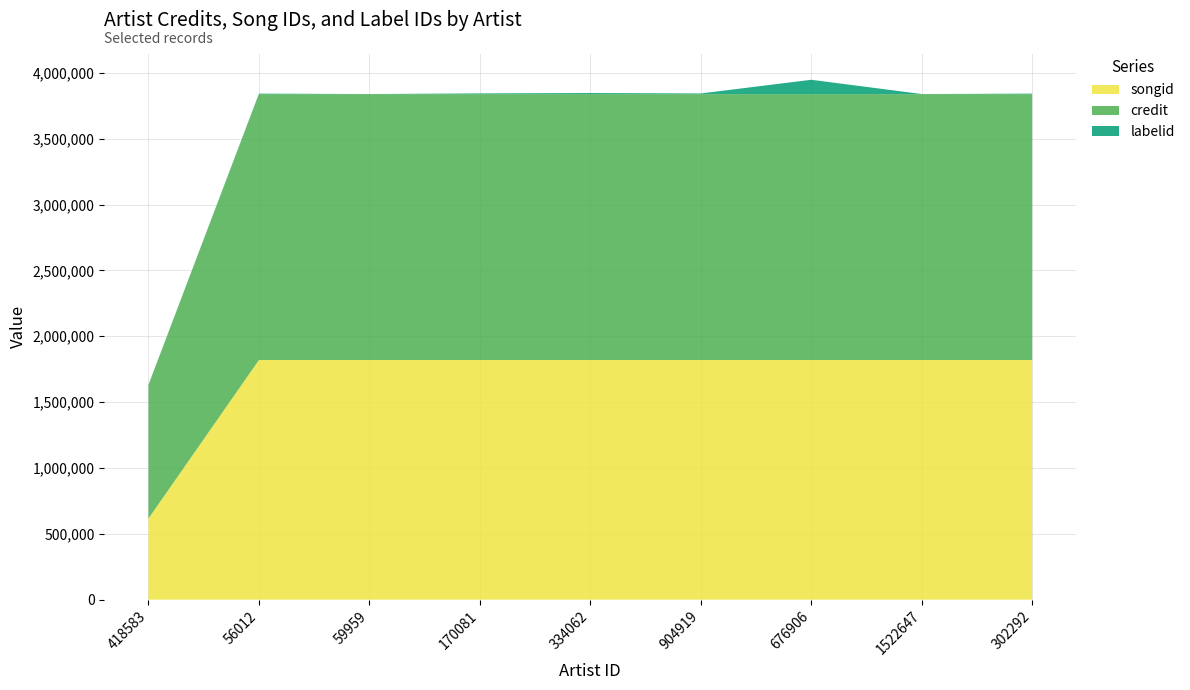

Reading left to right, transcribe all the data shown in this chart.

songid: 418583=616057	56012=1819980	59959=1819988	170081=1819990	334062=1819994	904919=1819995	676906=1819998	1522647=1820001	302292=1820002
credit: 418583=1014765	56012=2018986	59959=2018988	170081=2018989	334062=2018990	904919=2018993	676906=2018996	1522647=2019003	302292=2019004
labelid: 418583=805	56012=3854	59959=805	170081=5563	334062=8581	904919=5144	676906=109094	1522647=805	302292=3854